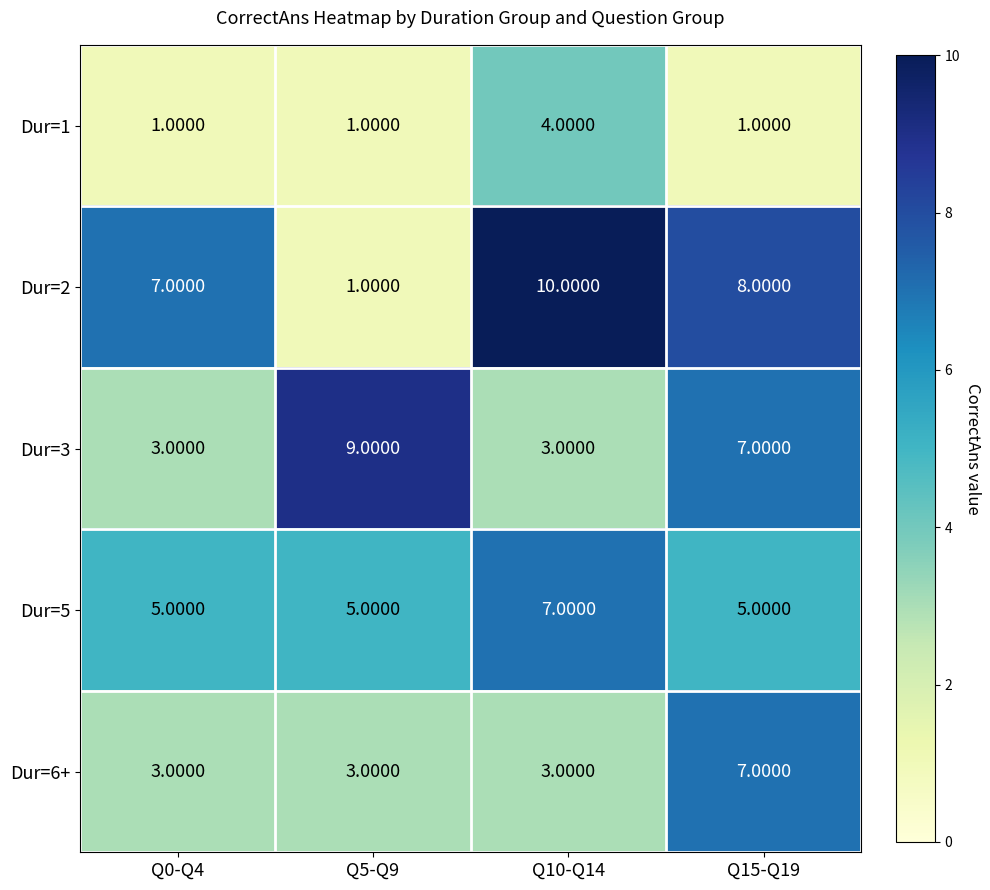

How many data points does each series have?

4